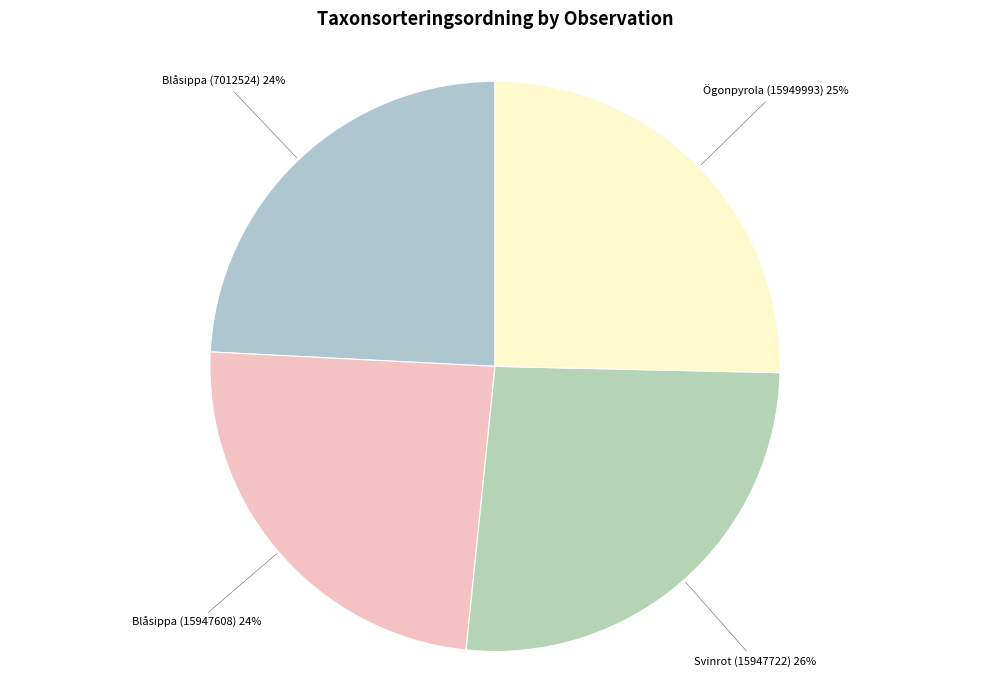

To the nearest percent, what is the difference between the largest and smallest slice percentages?

2%